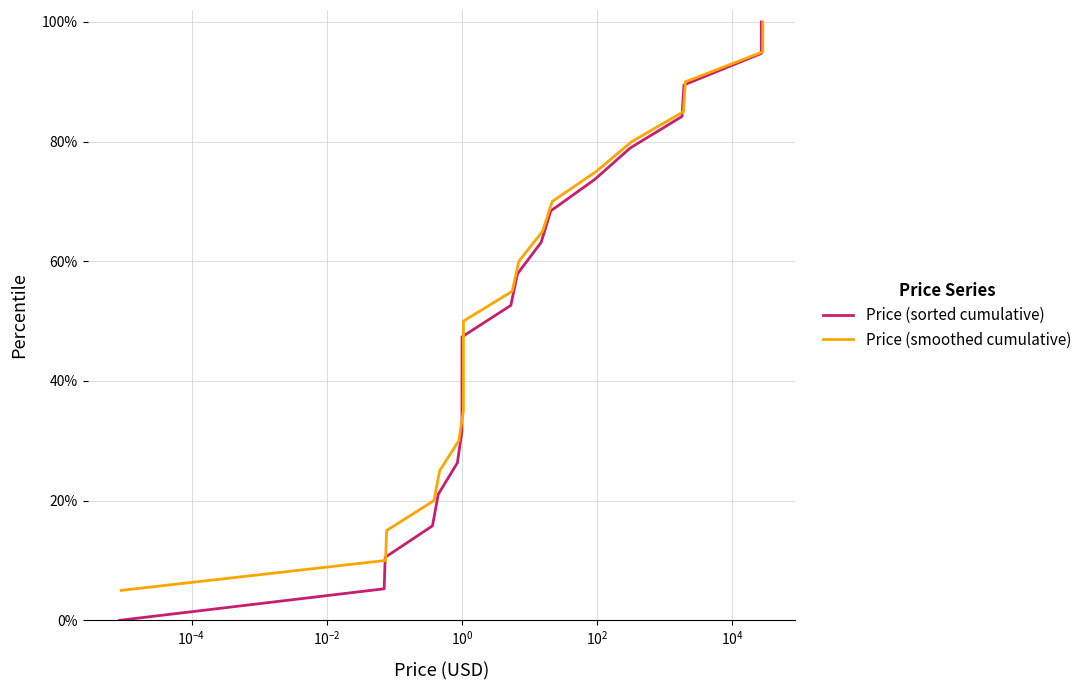

Rank the series by their average value, from highest to lowest.

Price (smoothed cumulative), Price (sorted cumulative)